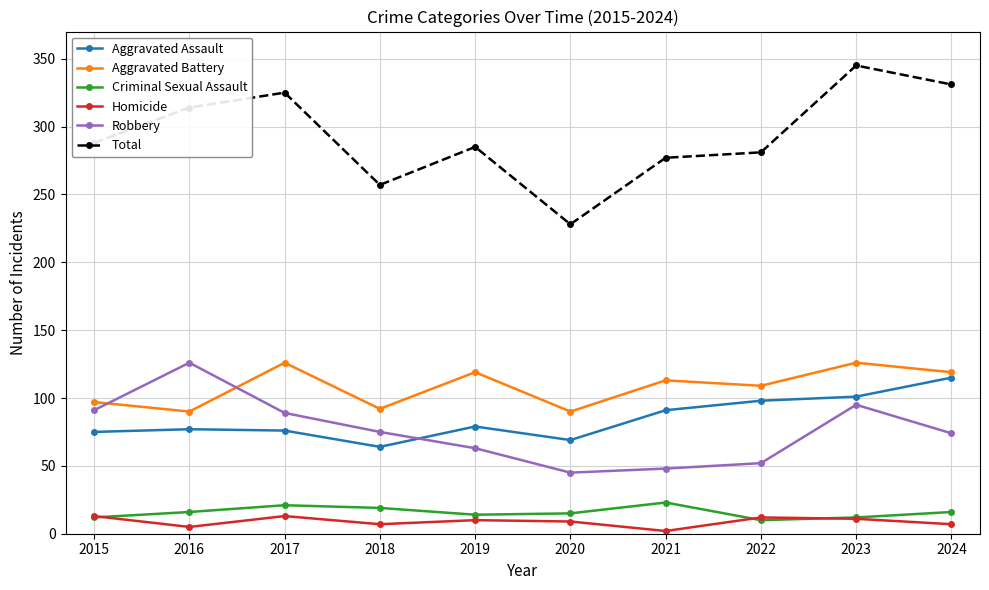

What is the average value of the Total series?

293